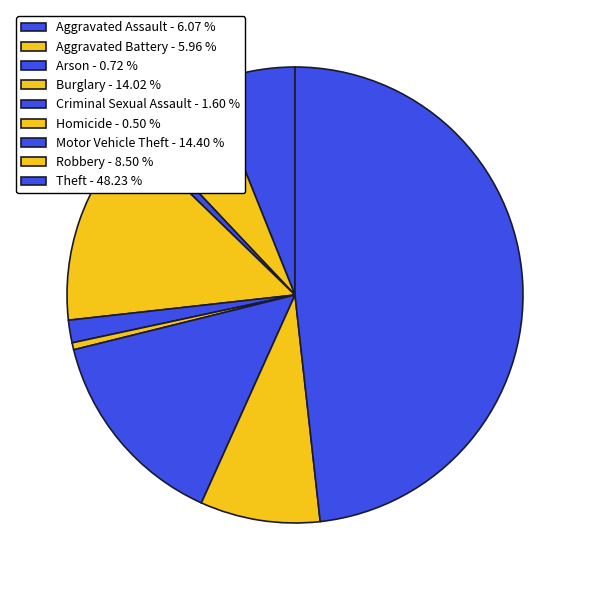

How much of the chart is everything except Robbery?

91.5%